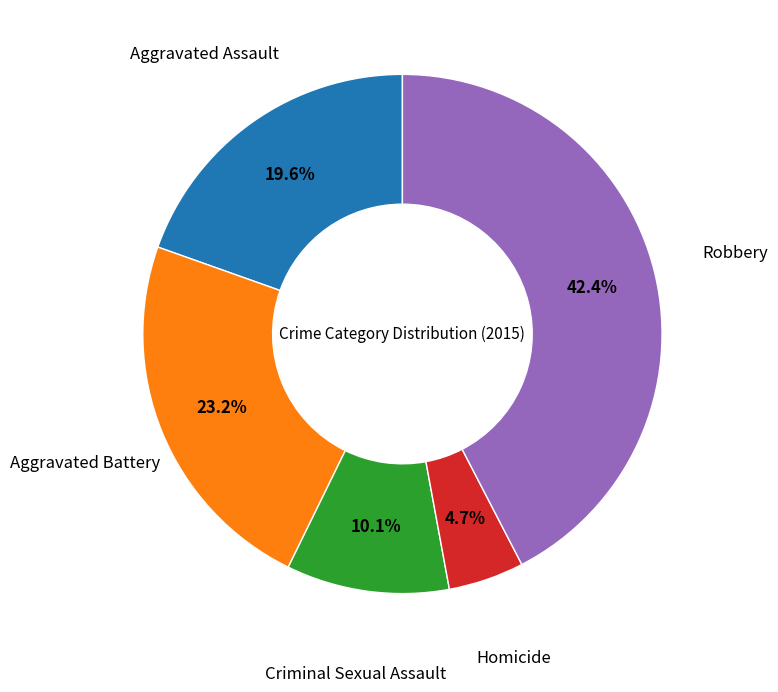

How many slices are in this pie chart?

5